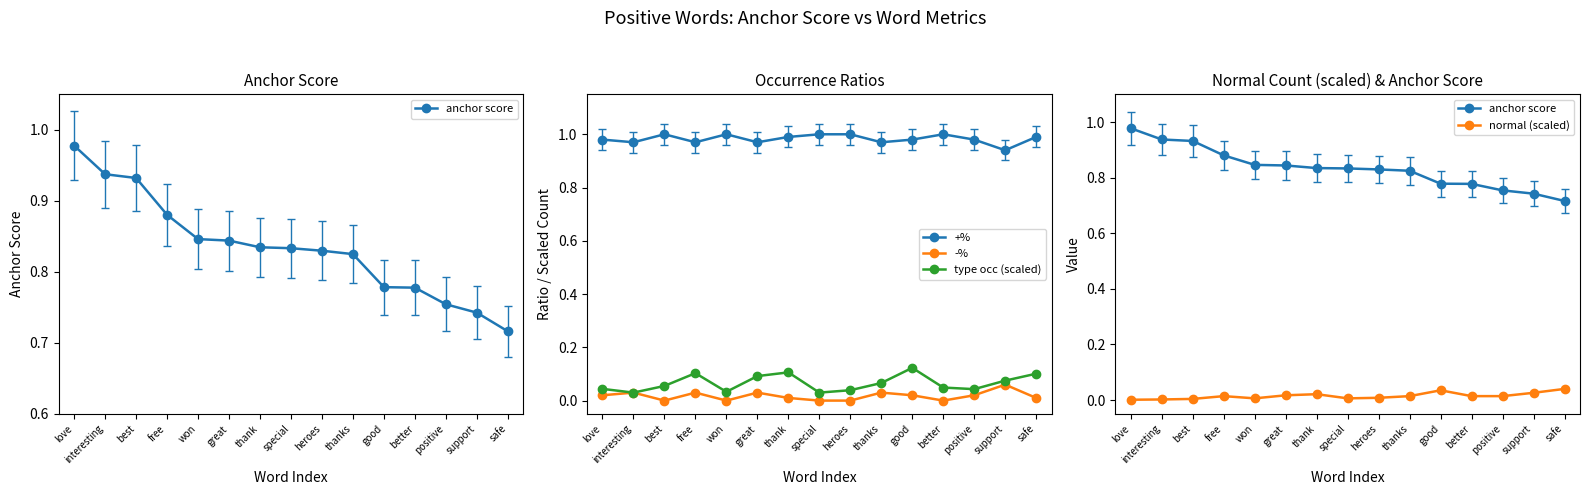

What is the spread (max minus min) of values at support?

0.9